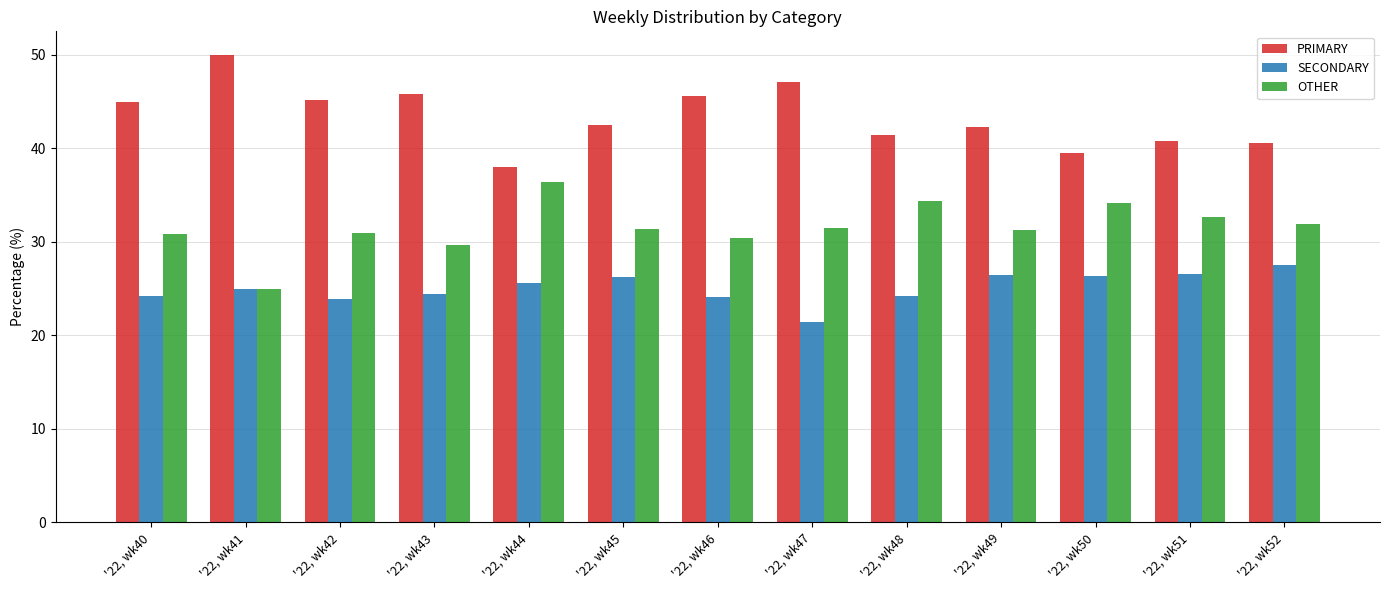

How many bars are there in total?

39